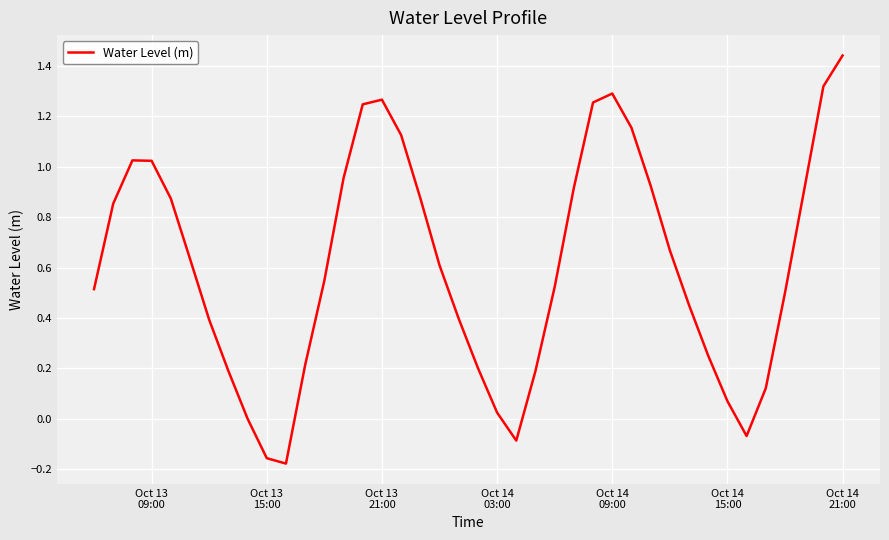

What is the difference between the maximum and minimum values?

1.6